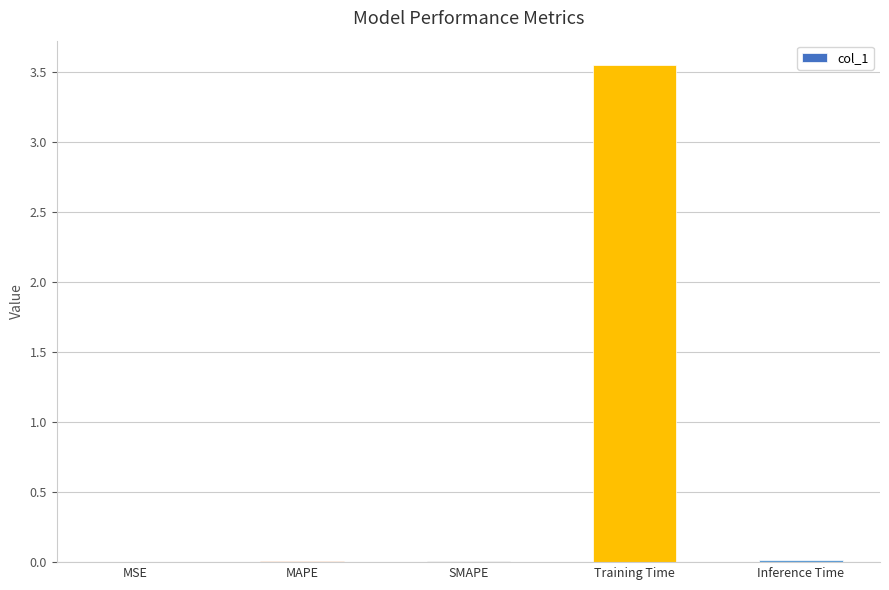

How many series are shown in this chart?

1